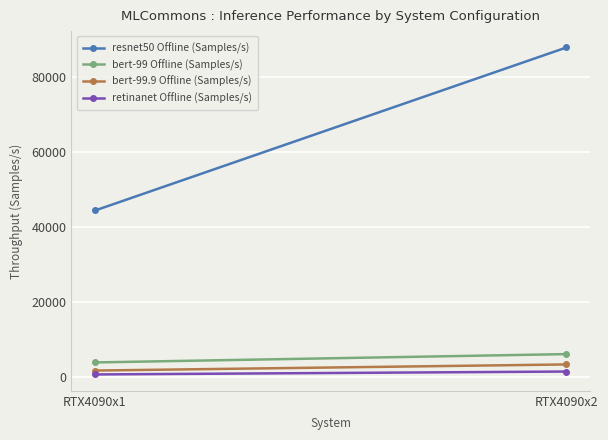

Rank the series at RTX4090x2 from highest to lowest value.

resnet50 Offline (Samples/s), bert-99 Offline (Samples/s), bert-99.9 Offline (Samples/s), retinanet Offline (Samples/s)